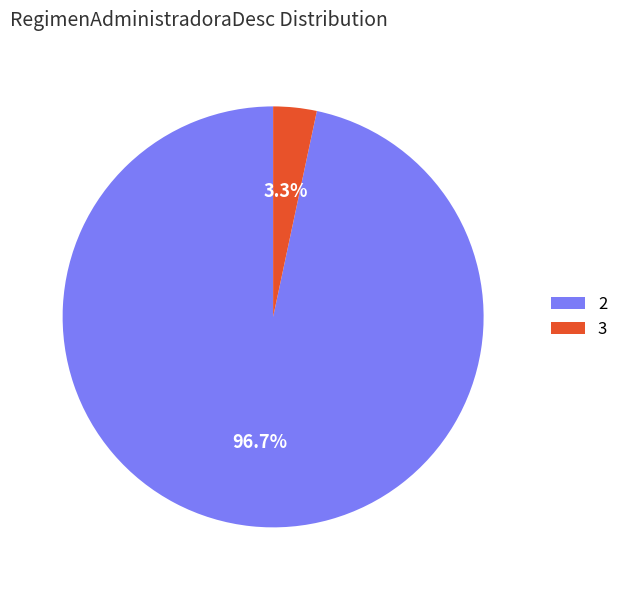

To the nearest percent, what is the difference between the largest and smallest slice percentages?

93%